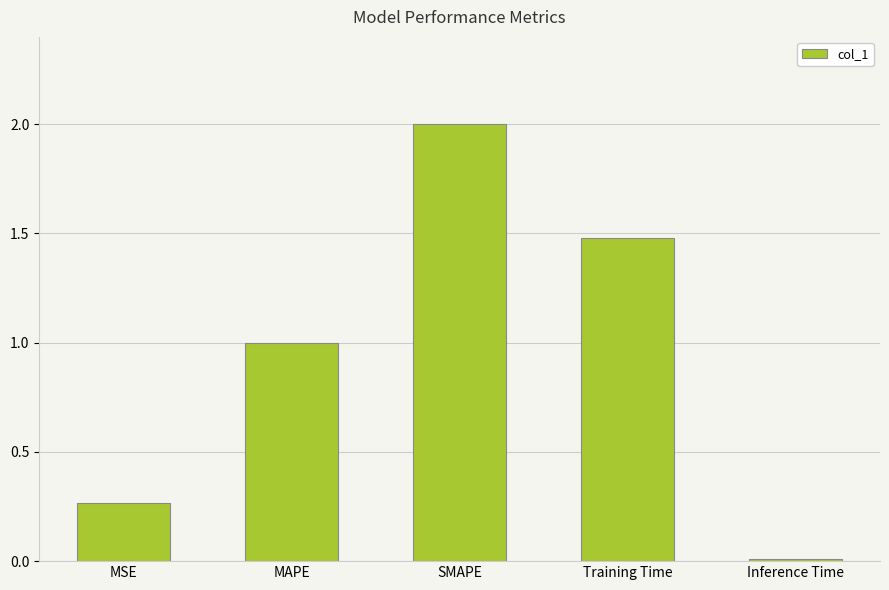

The value at MAPE is 1.4. True or false?

False